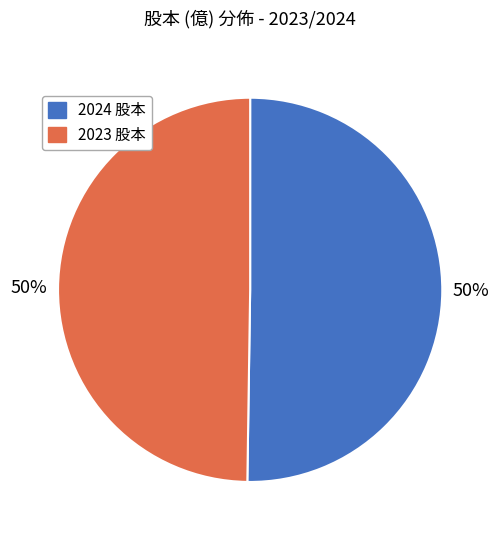

To the nearest percent, what is the average slice percentage?

50%